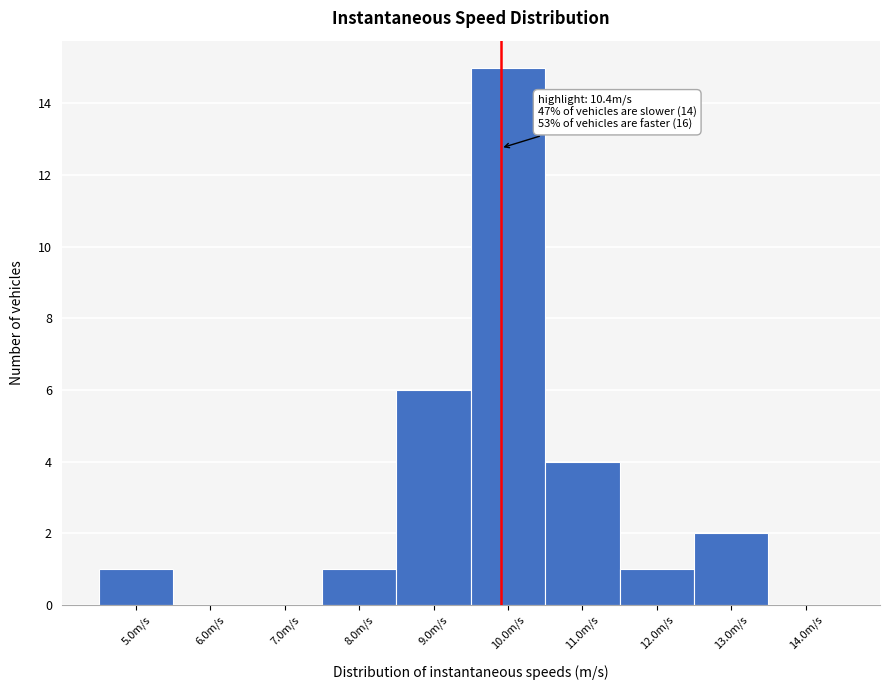

Reading left to right, what are all the values shown in this chart?

5.0m/s=1	6.0m/s=0	7.0m/s=0	8.0m/s=1	9.0m/s=6	10.0m/s=15	11.0m/s=4	12.0m/s=1	13.0m/s=2	14.0m/s=0